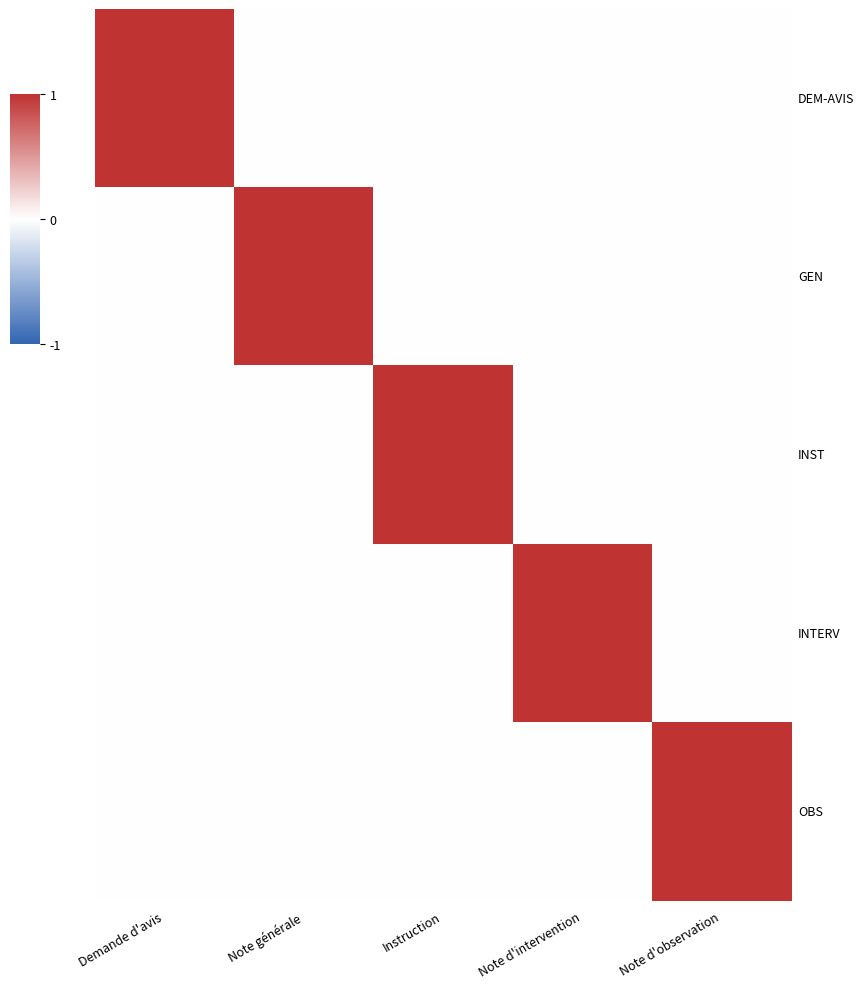

What is the difference between the highest and lowest values at Demande d'avis?

1